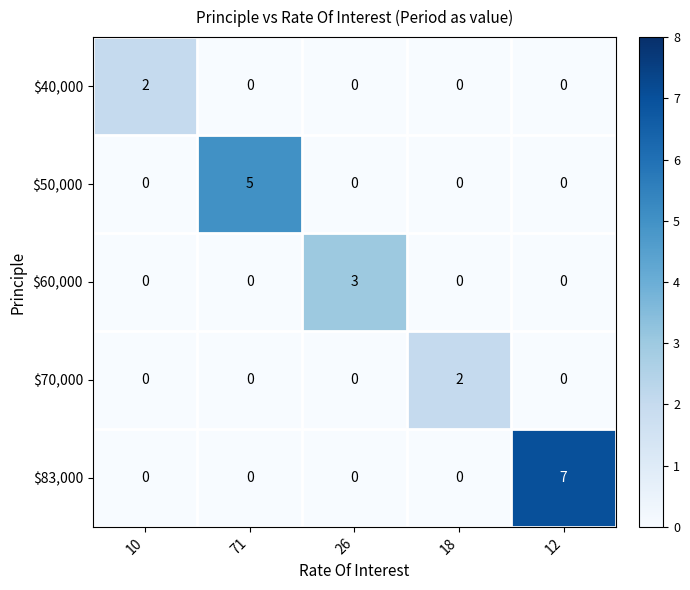

Reading left to right, what are all the values shown in this chart?

$40,000: 10=2	71=0	26=0	18=0	12=0
$50,000: 10=0	71=5	26=0	18=0	12=0
$60,000: 10=0	71=0	26=3	18=0	12=0
$70,000: 10=0	71=0	26=0	18=2	12=0
$83,000: 10=0	71=0	26=0	18=0	12=7